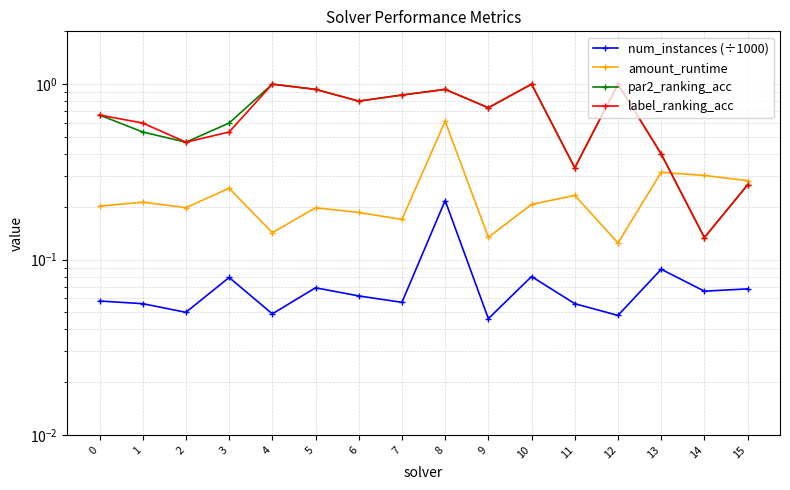

True or false: label_ranking_acc and par2_ranking_acc intersect in this chart.

False